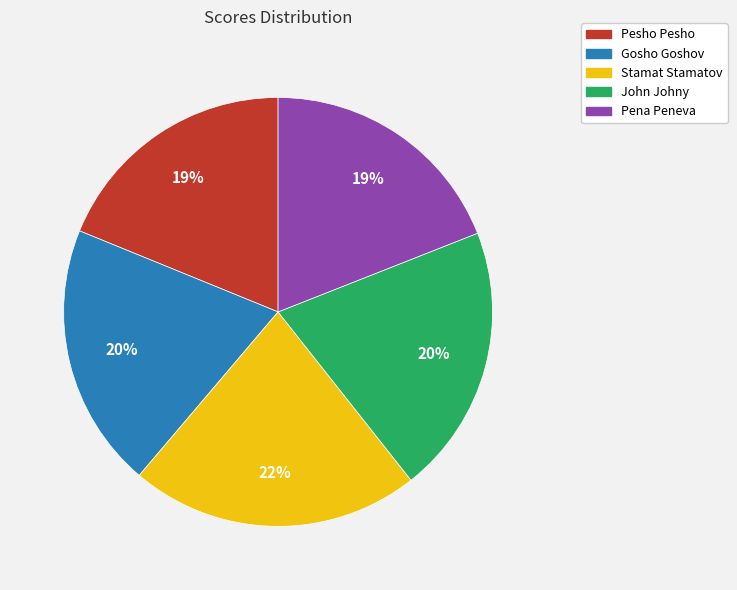

Do Pesho Pesho and Stamat Stamatov together represent more than half of the pie?

No